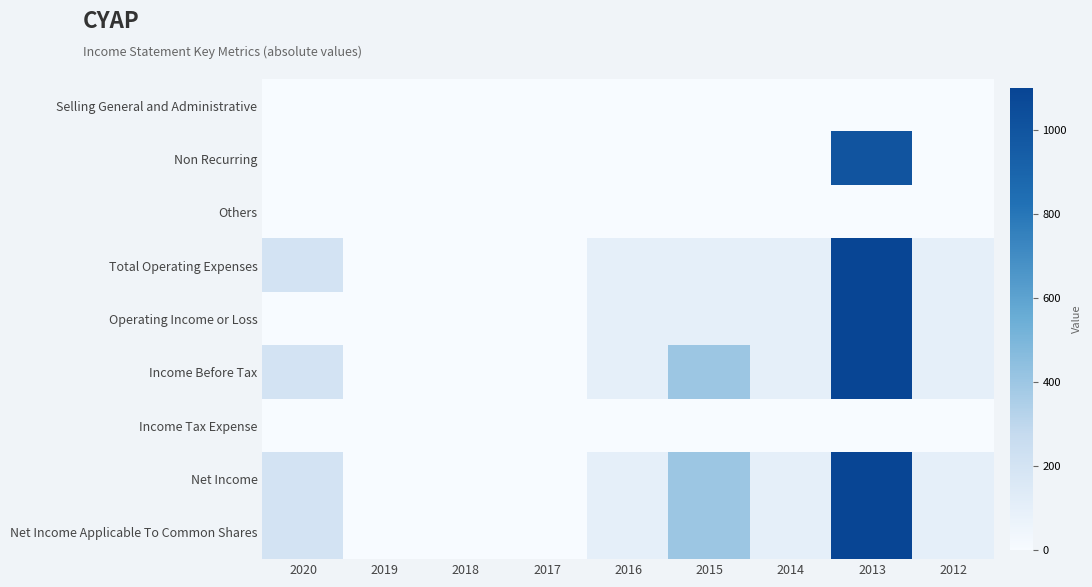

Between 2016 and 2020, which is larger?

2016